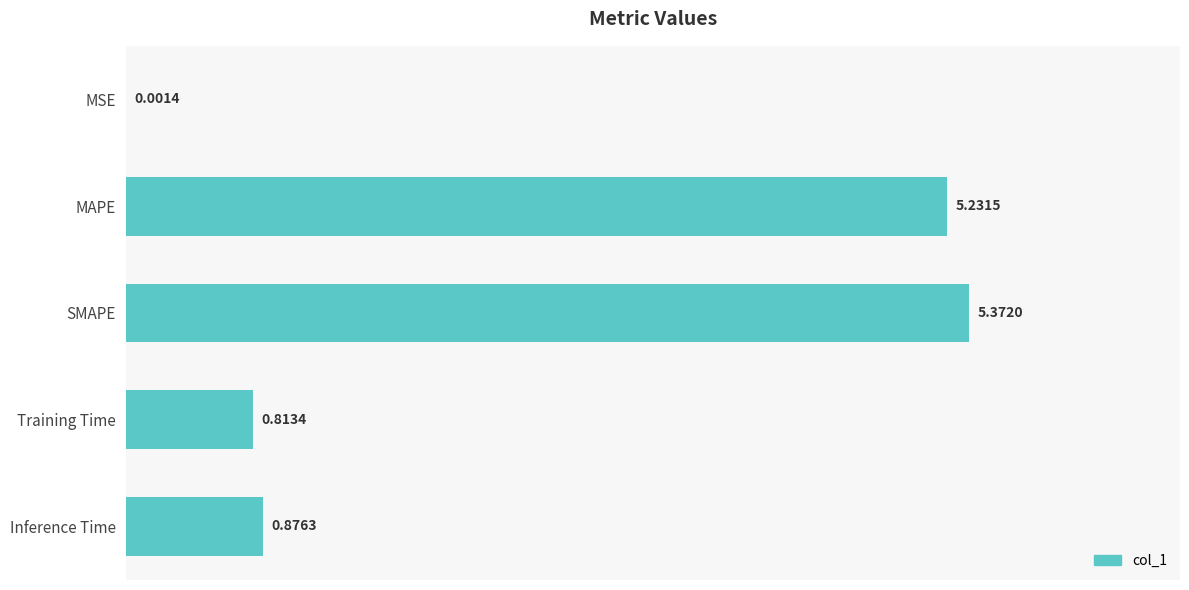

What is the change in value from Training Time to Inference Time?

+0.1